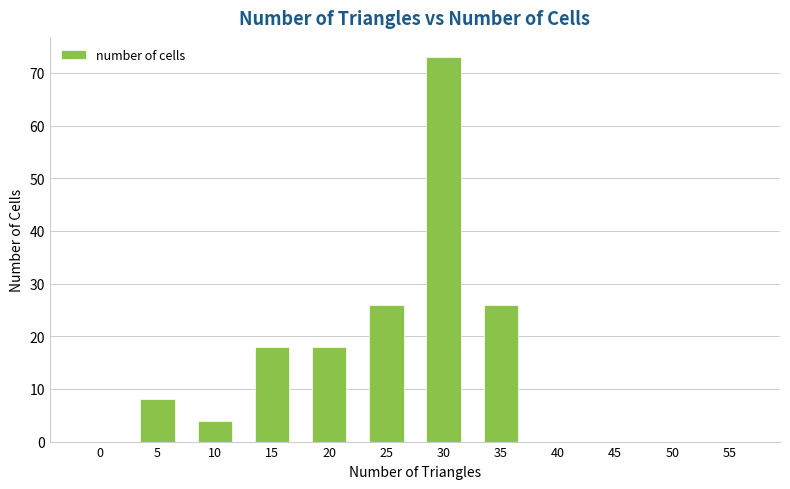

What is the maximum value shown in the chart?

73